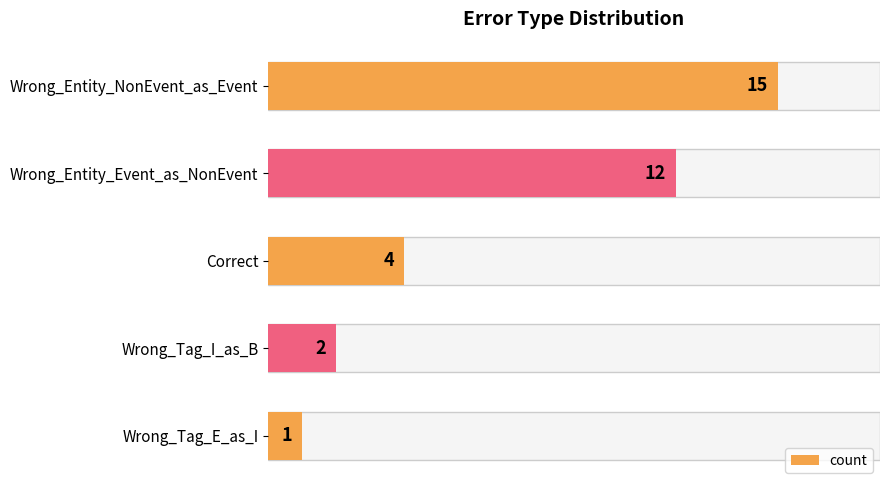

Count the number of data series in this chart.

1